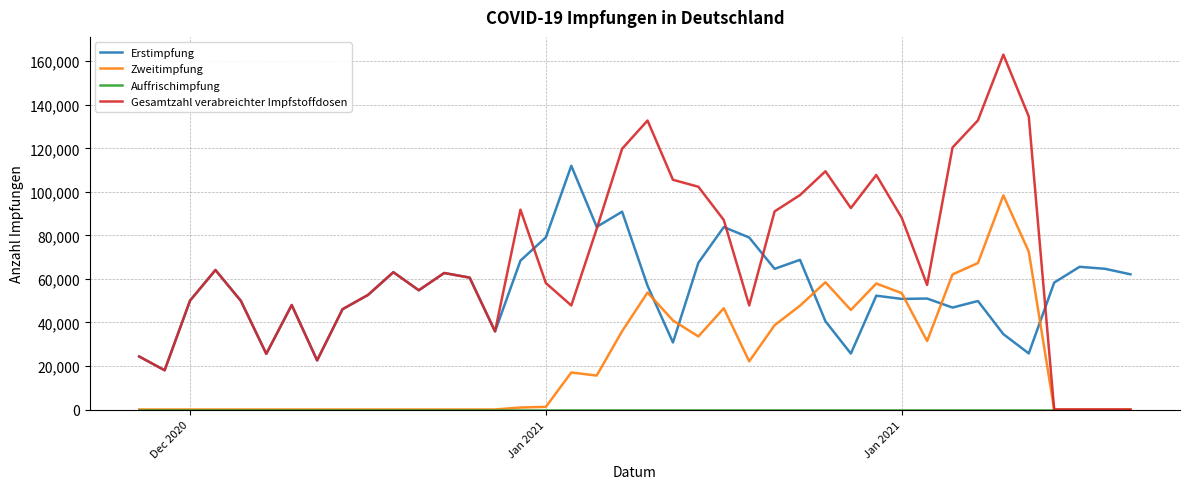

Which series has the largest total across all categories?

Gesamtzahl verabreichter Impfstoffdosen